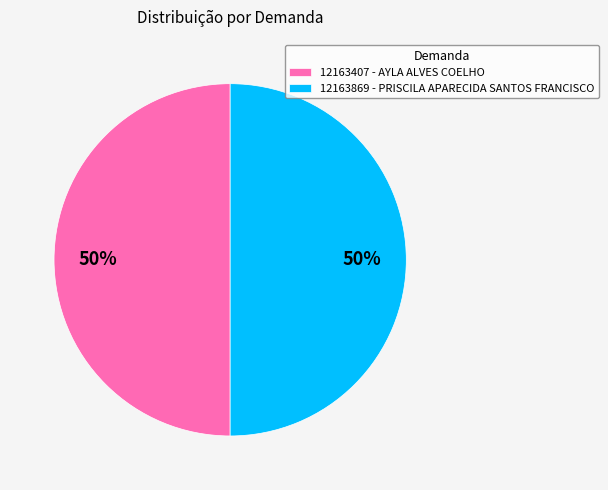

How many segments does this pie chart have?

2